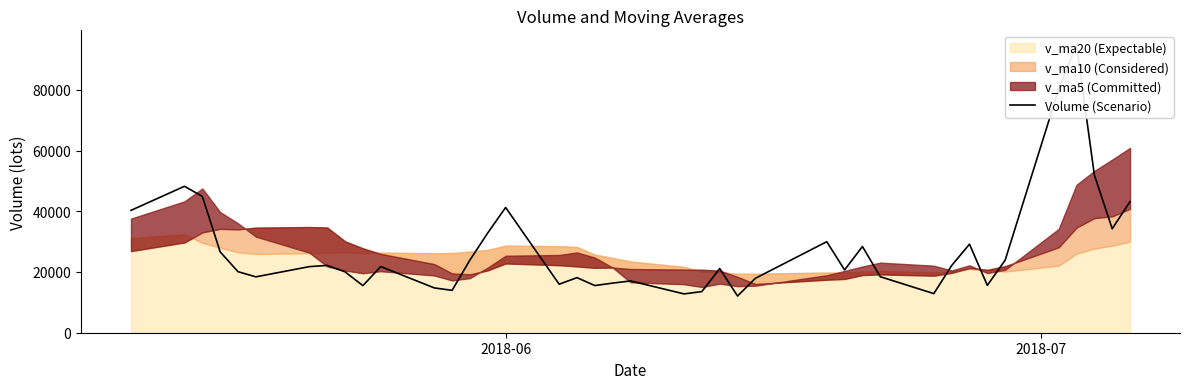

What is the minimum value shown in the chart?

12084.5